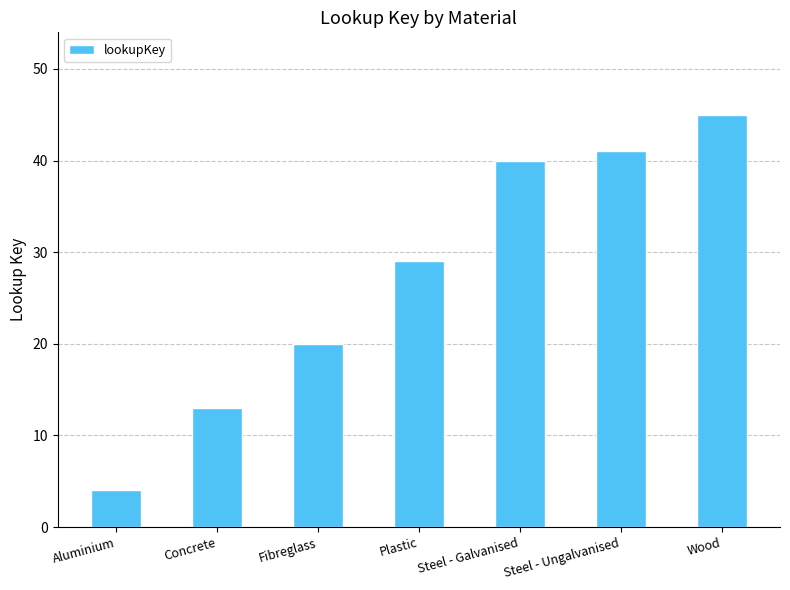

How many data points does each series have?

7